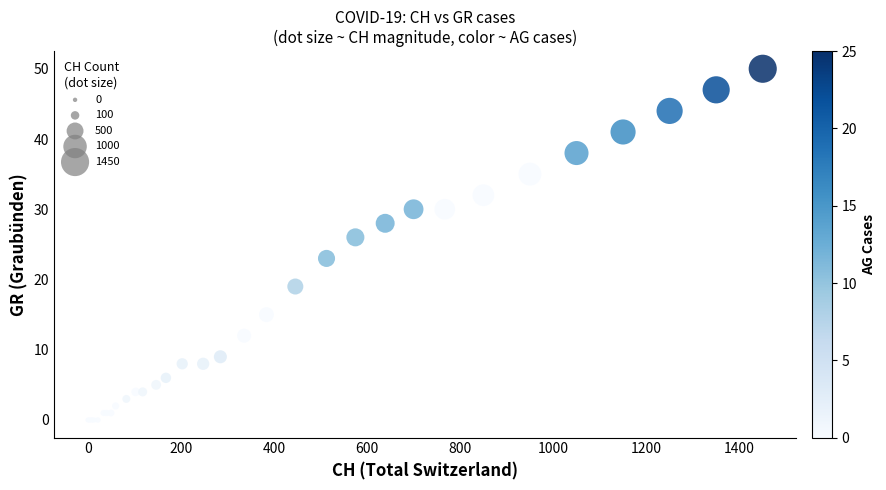

What Y value in the scatter plot is closest to 25?

26